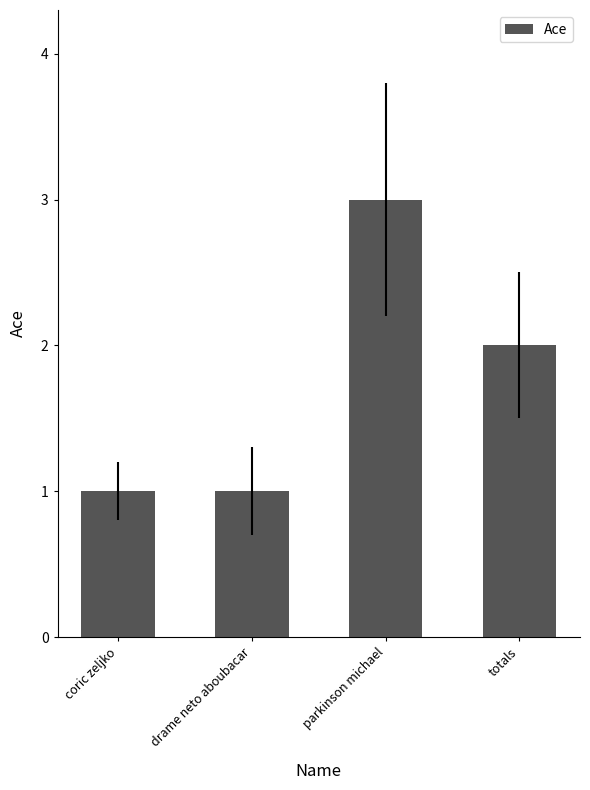

What is the value of the 1st bar from the left?

1